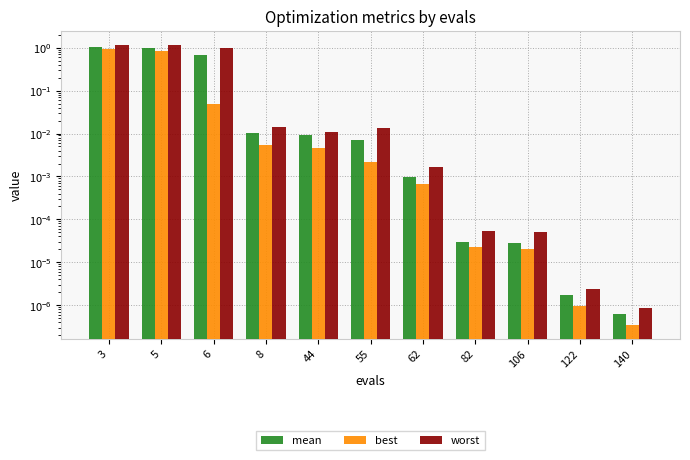

True or false: best has a value of 0.0 at 140.

False